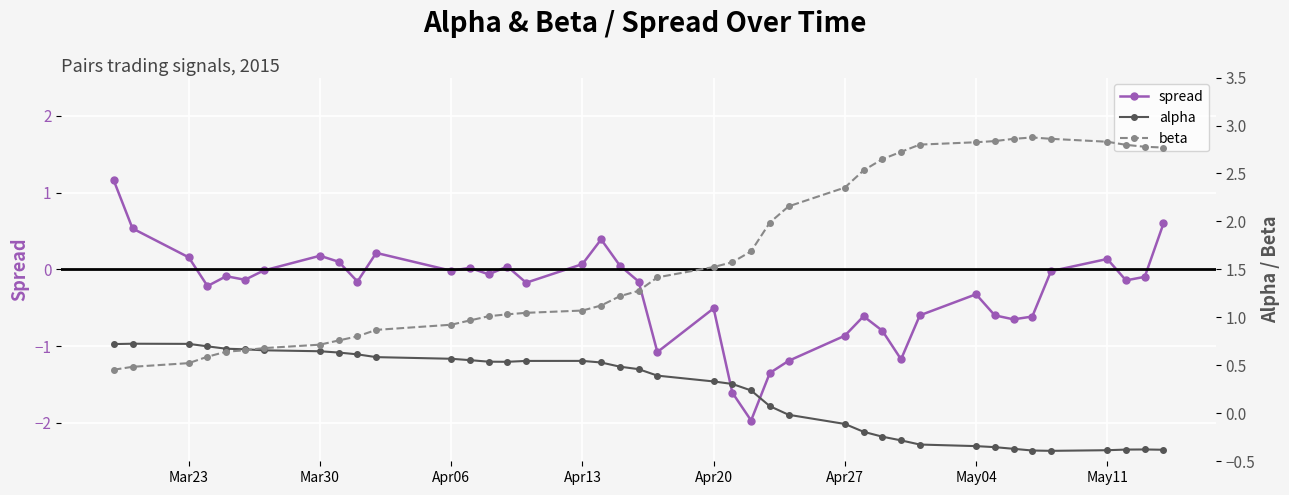

What is the maximum value shown in the chart?

2.9